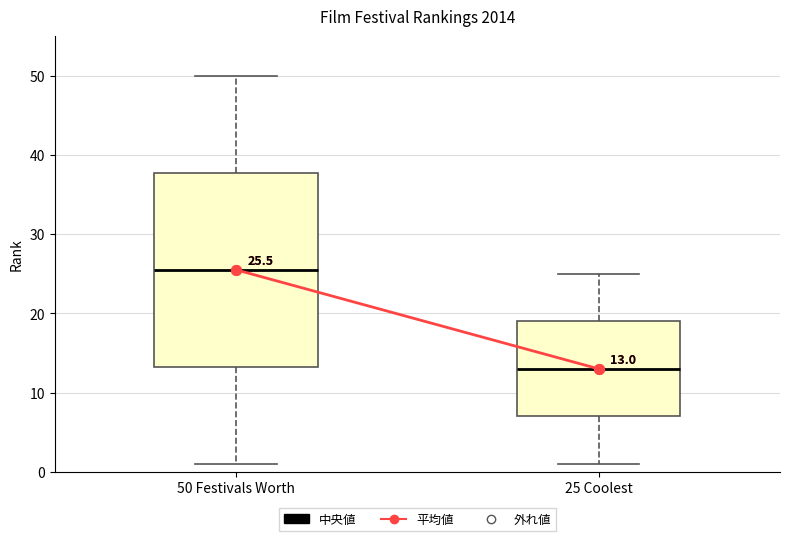

Which box has the lowest median line?

25 Coolest